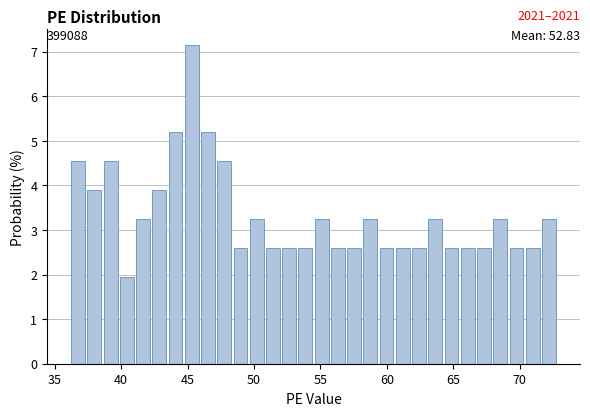

Around what value on the x-axis is the tallest bar? Give the approximate position of its centre, as read against the axis.

45.5